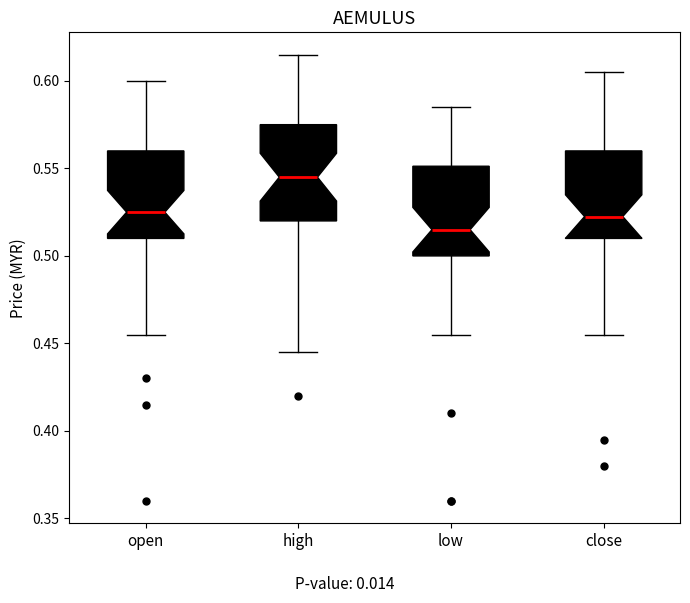

Which box's median line is the lowest?

low